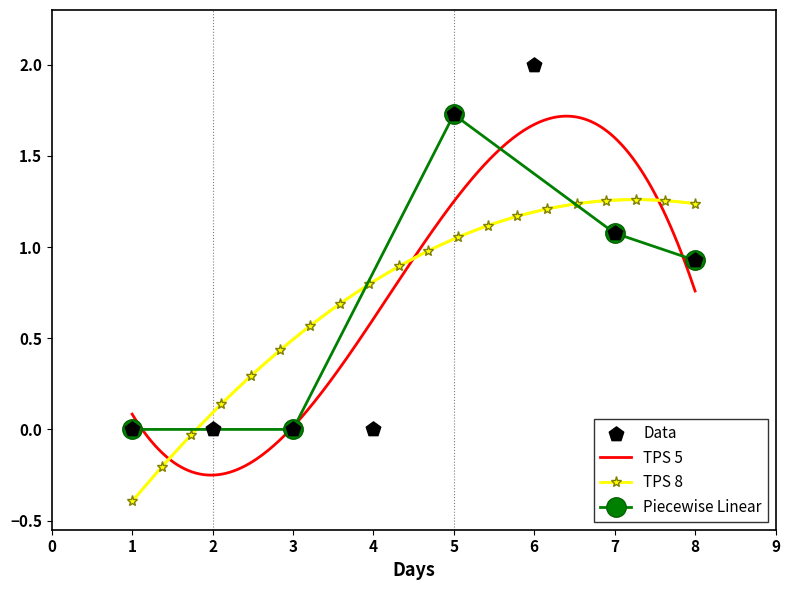

True or false: TPS 5 has a value of 0.1 at 1.

True